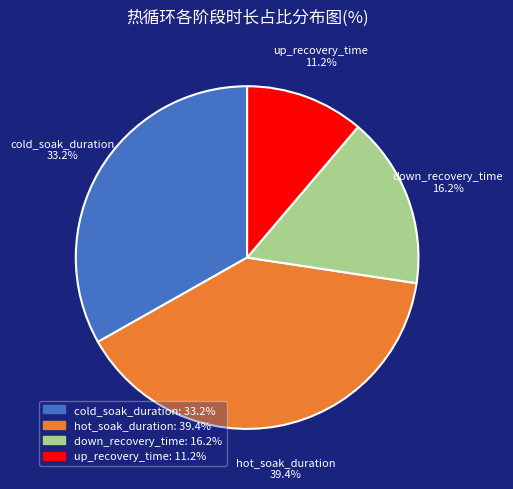

To the nearest percent, what portion does cold_soak_duration represent?

33%